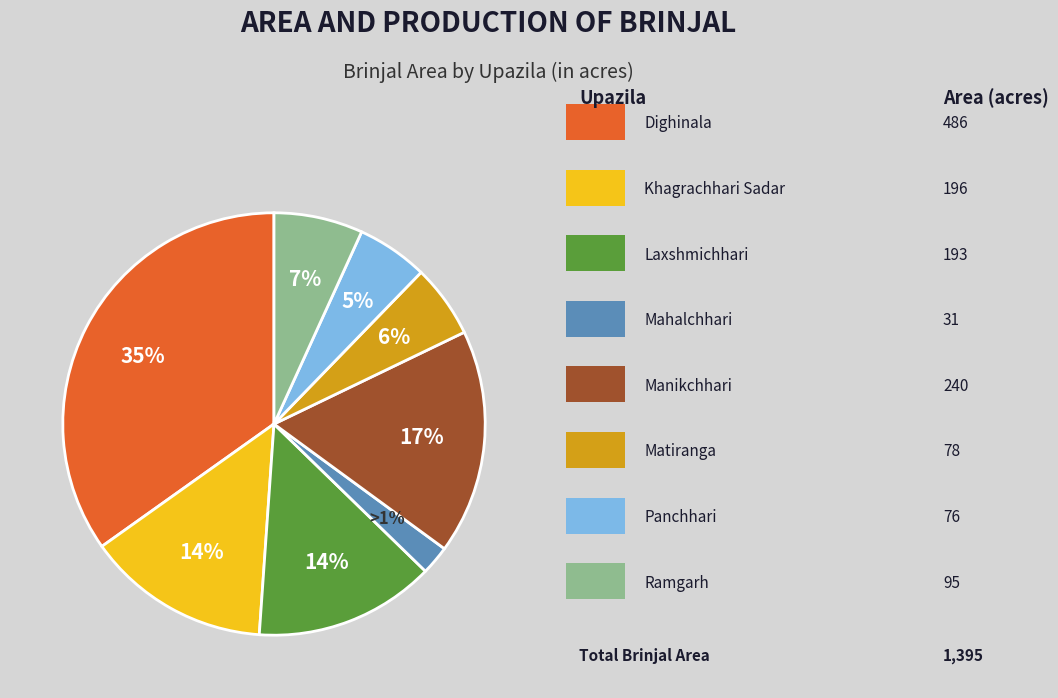

Between Laxshmichhari and Manikchhari, which is larger?

Manikchhari